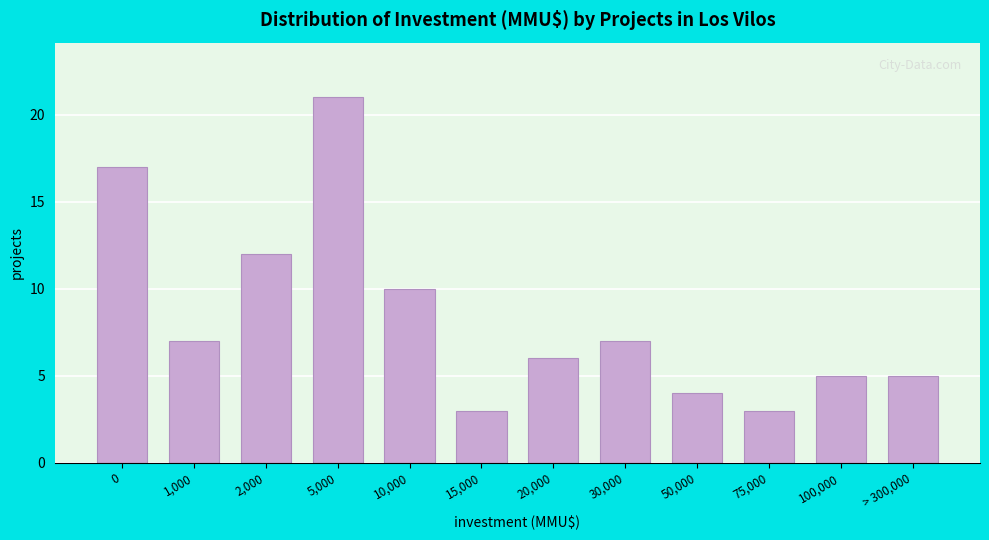

Reading left to right, list all the values displayed in this chart.

17	7	12	21	10	3	6	7	4	3	5	5